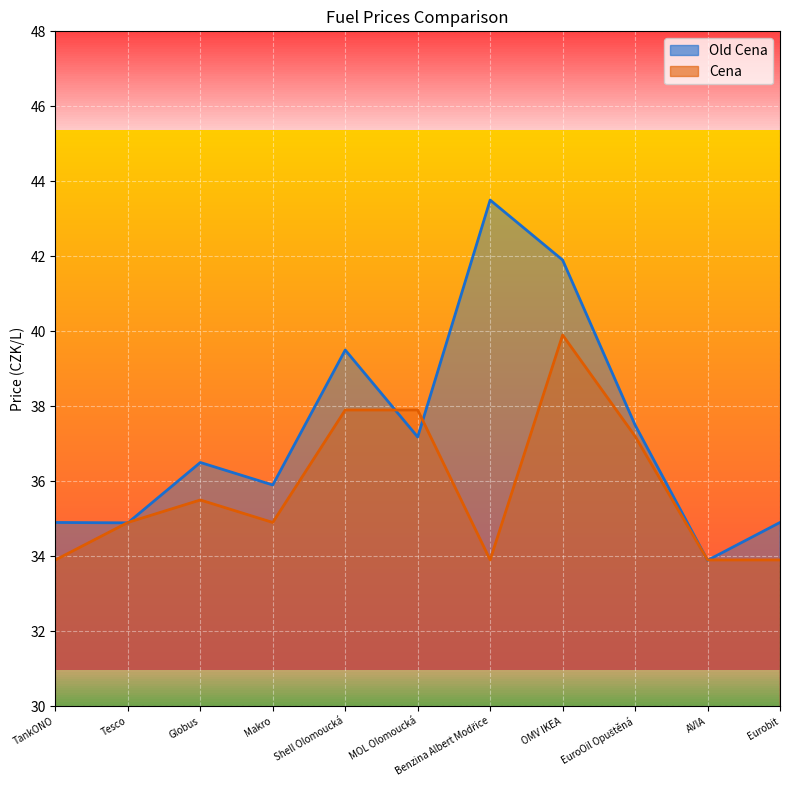

List the series in order of their overall mean, highest first.

Old Cena, Cena